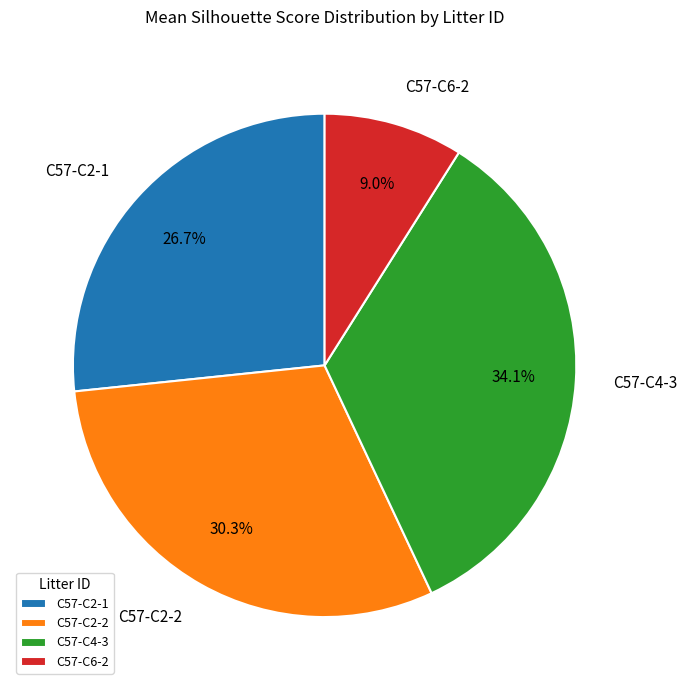

Rank the categories by value from lowest to highest.

C57-C6-2, C57-C2-1, C57-C2-2, C57-C4-3